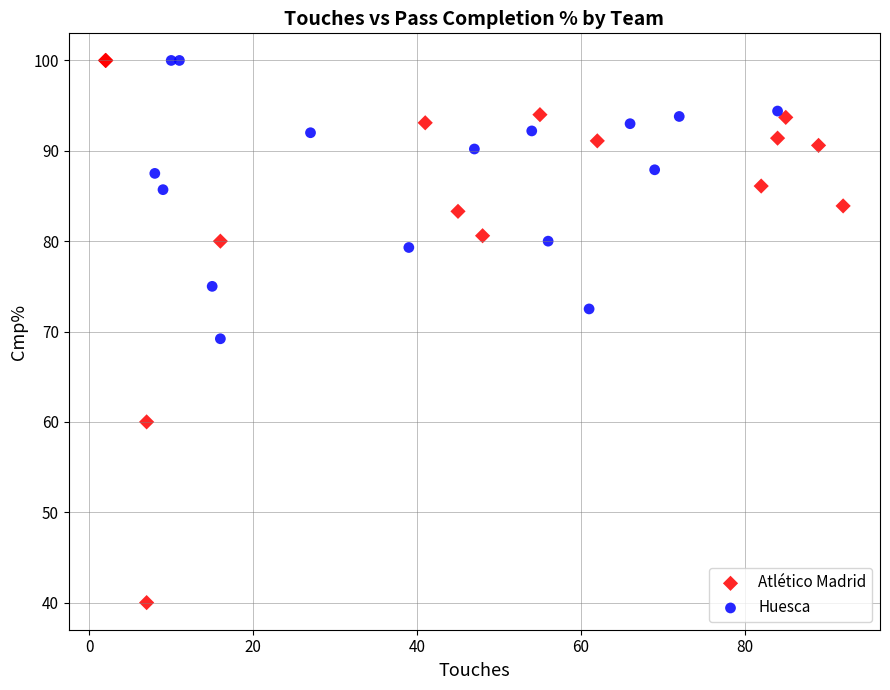

Which series has the largest Y range (max minus min)?

Atlético Madrid